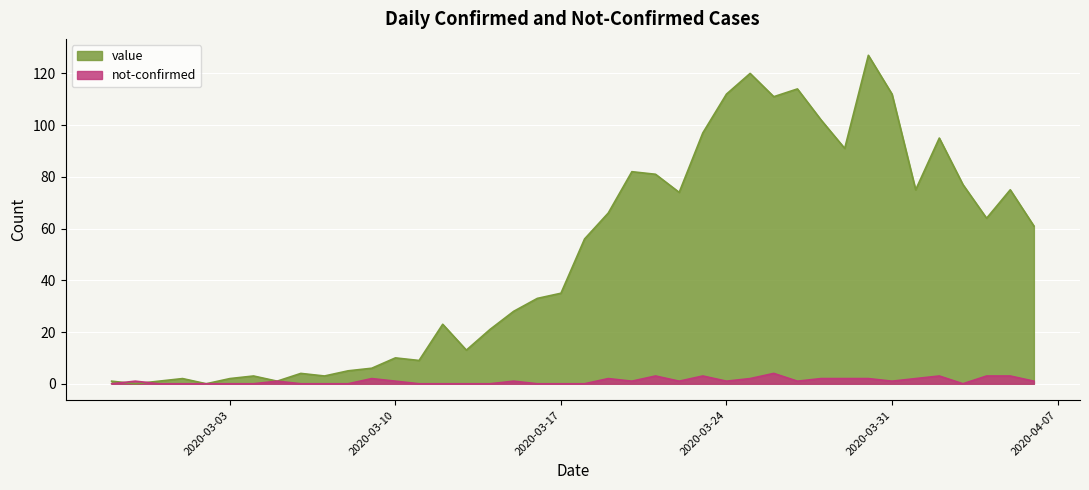

Is the value of not-confirmed at 2020-03-07 greater than the value of value at 2020-03-09?

No